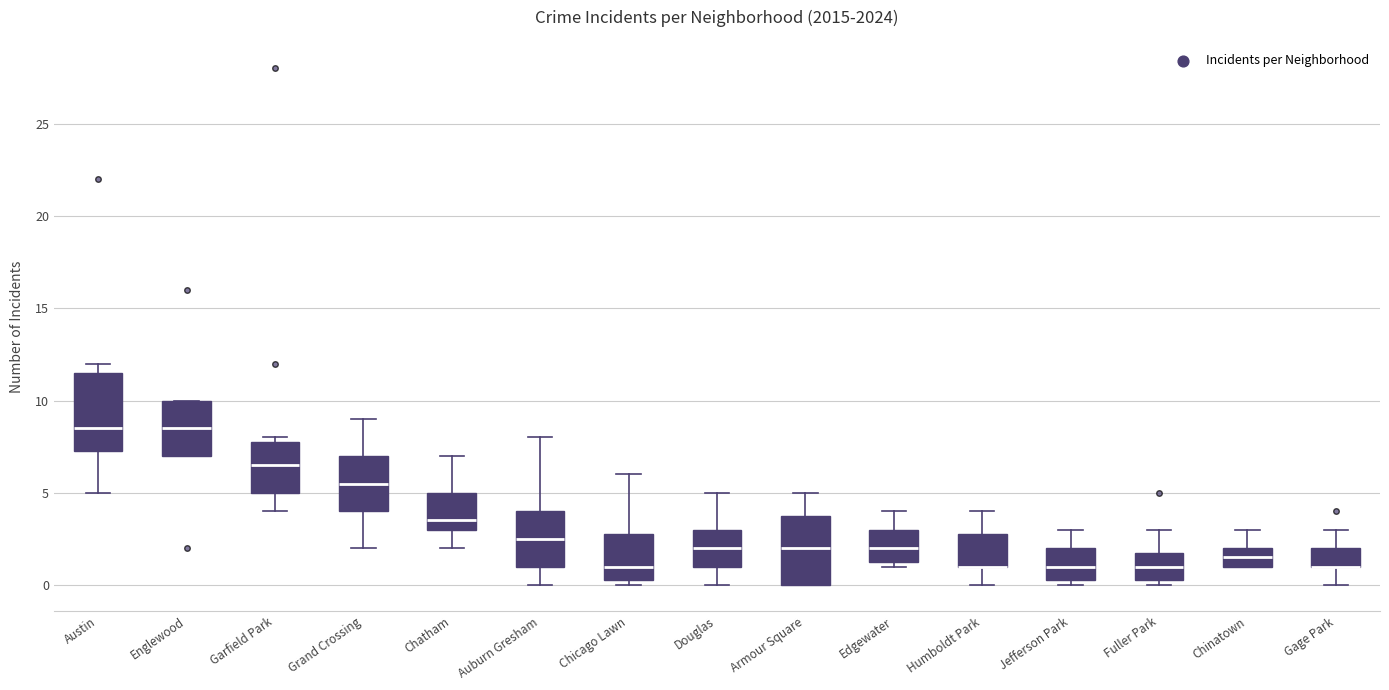

Reading left to right, transcribe this box plot: for each box, give where its median line is, the range the box spans, and where its two whiskers end, as read against the y-axis. The values are not printed on the chart, so give them approximately, as read against the axis.

Austin: median 8.5, box 7.5 to 11.5, whiskers 5.0 to 12.0
Englewood: median 8.5, box 7.0 to 10.0, whiskers 7.0 to 10.0
Garfield Park: median 6.5, box 5.0 to 8.0, whiskers 4.0 to 8.0 (just above the box's upper edge)
Grand Crossing: median 5.5, box 4.0 to 7.0, whiskers 2.0 to 9.0
Chatham: median 3.5, box 3.0 to 5.0, whiskers 2.0 to 7.0
Auburn Gresham: median 2.5, box 1.0 to 4.0, whiskers 0.0 to 8.0
Chicago Lawn: median 1.0, box 0.5 to 3.0, whiskers 0.0 to 6.0
Douglas: median 2.0, box 1.0 to 3.0, whiskers 0.0 to 5.0
Armour Square: median 2.0, box 0.0 to 4.0, whiskers 0.0 to 5.0
Edgewater: median 2.0, box 1.5 to 3.0, whiskers 1.0 to 4.0
Humboldt Park: median 1.0 (drawn on the box's lower edge), box 1.0 to 3.0, whiskers 0.0 to 4.0
Jefferson Park: median 1.0, box 0.5 to 2.0, whiskers 0.0 to 3.0
Fuller Park: median 1.0, box 0.5 to 2.0, whiskers 0.0 to 3.0
Chinatown: median 1.5, box 1.0 to 2.0, whiskers 1.0 to 3.0
Gage Park: median 1.0 (drawn on the box's lower edge), box 1.0 to 2.0, whiskers 0.0 to 3.0